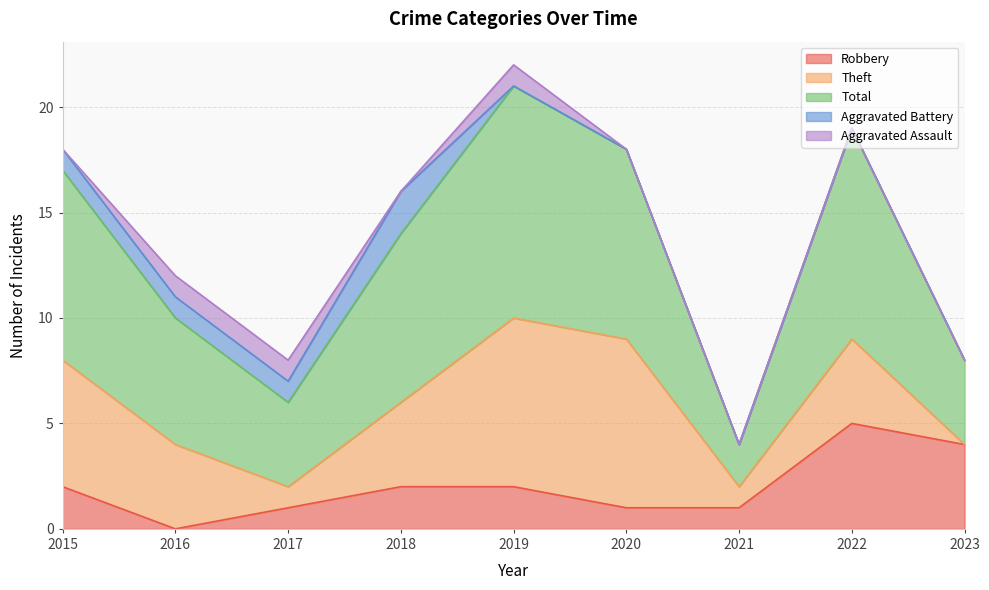

List the labels in order of Total value, largest first.

2019, 2022, 2015, 2020, 2018, 2016, 2017, 2023, 2021